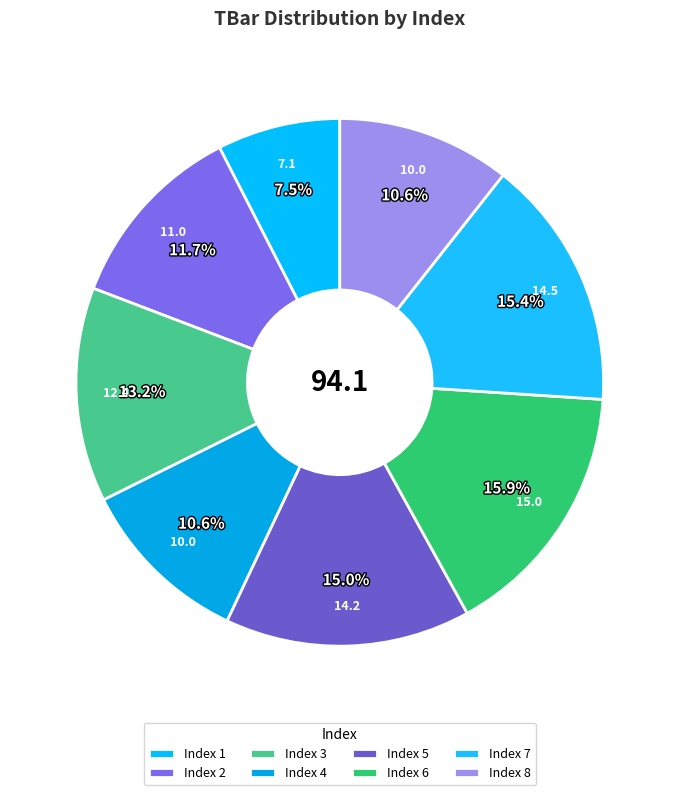

To the nearest percent, what is the average slice percentage?

12%